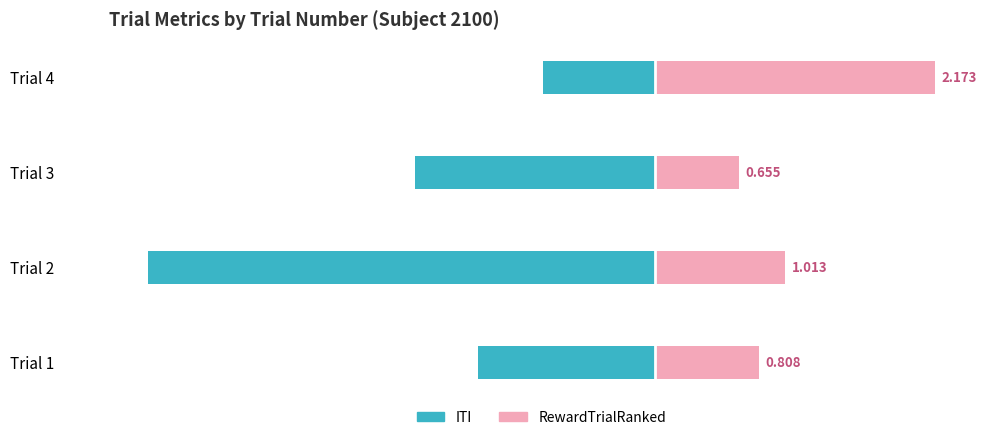

What is the lowest value of the RewardTrialRanked series?

0.7